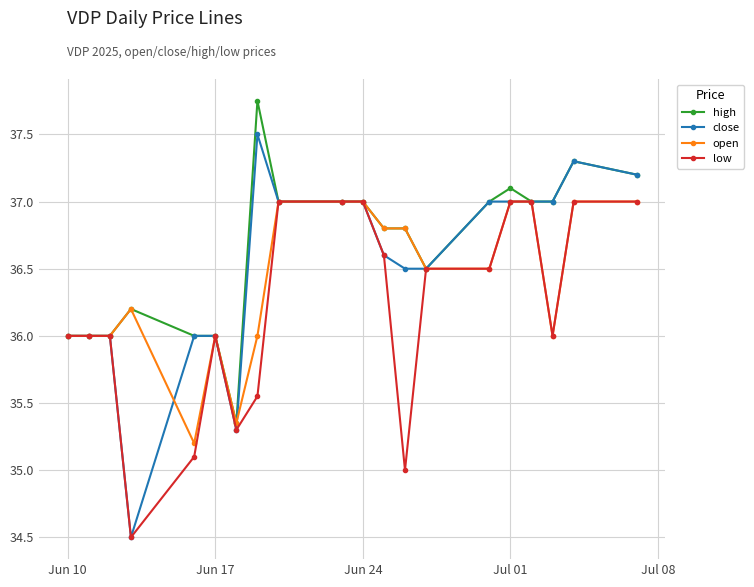

The value of open at Jun 10 is 36.0. True or false?

True